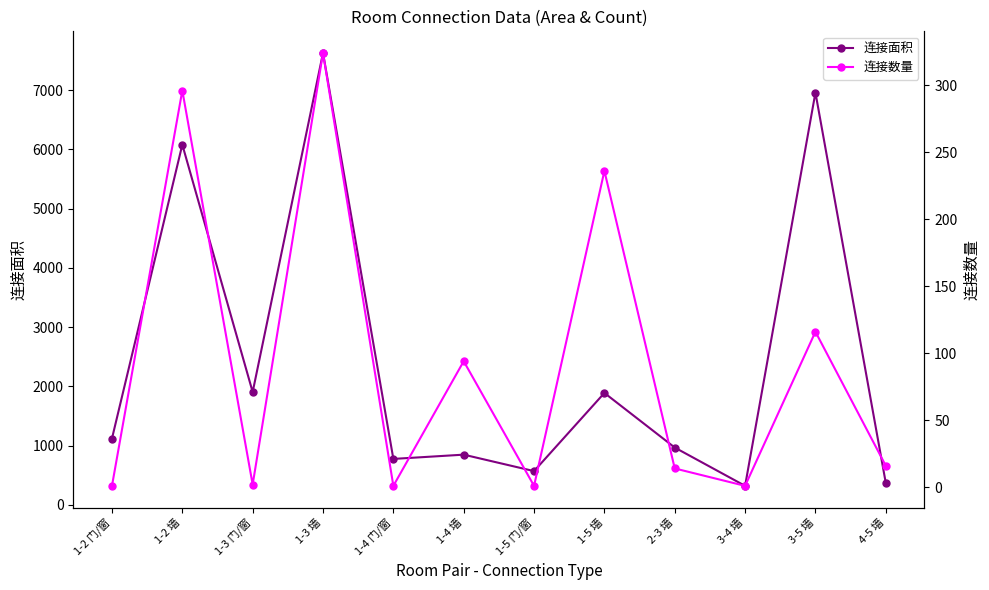

Reading left to right, list all the values displayed in this chart.

连接面积: 1118	6081	1904	7629	774	846	568	1888	966	319	6960	368
连接数量: 1	296	2	324	1	94	1	236	14	1	116	16